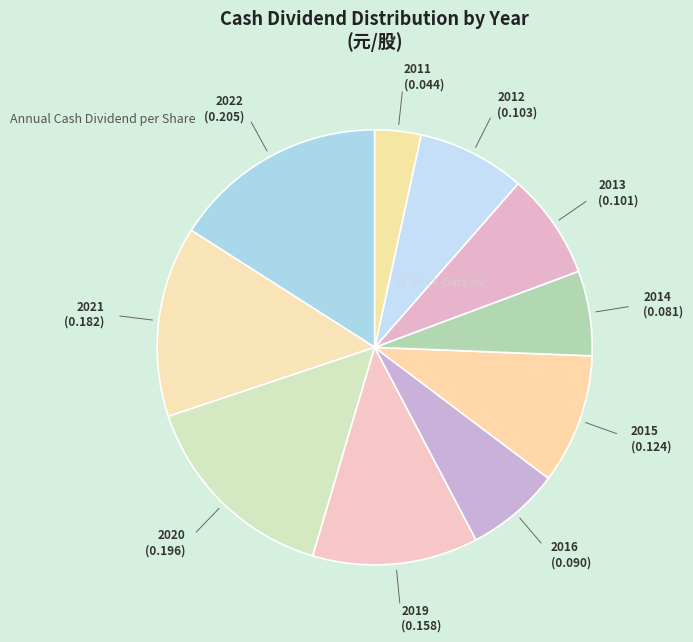

How many slices are in this pie chart?

10